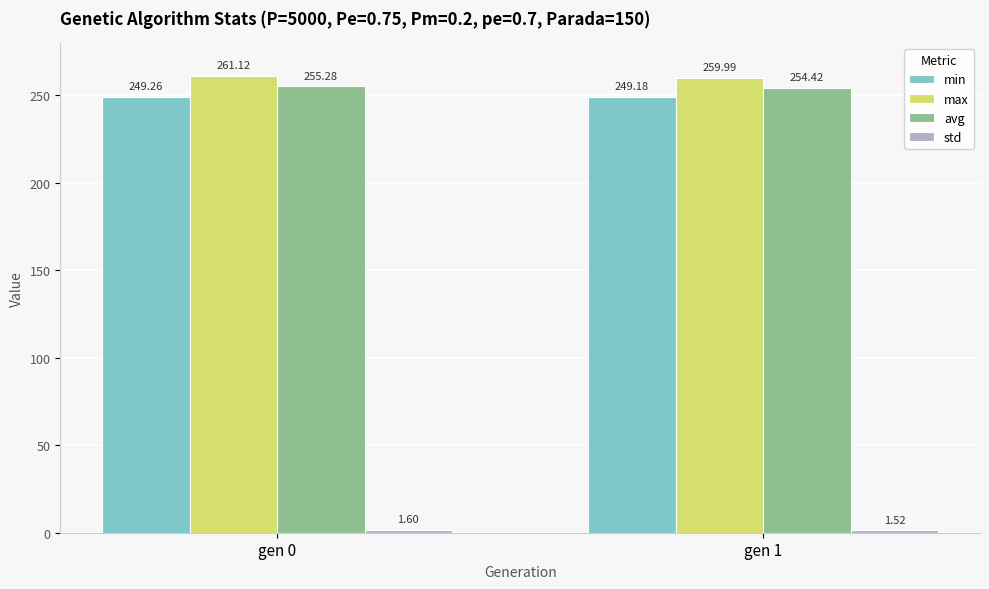

Which series has the widest spread of values?

max